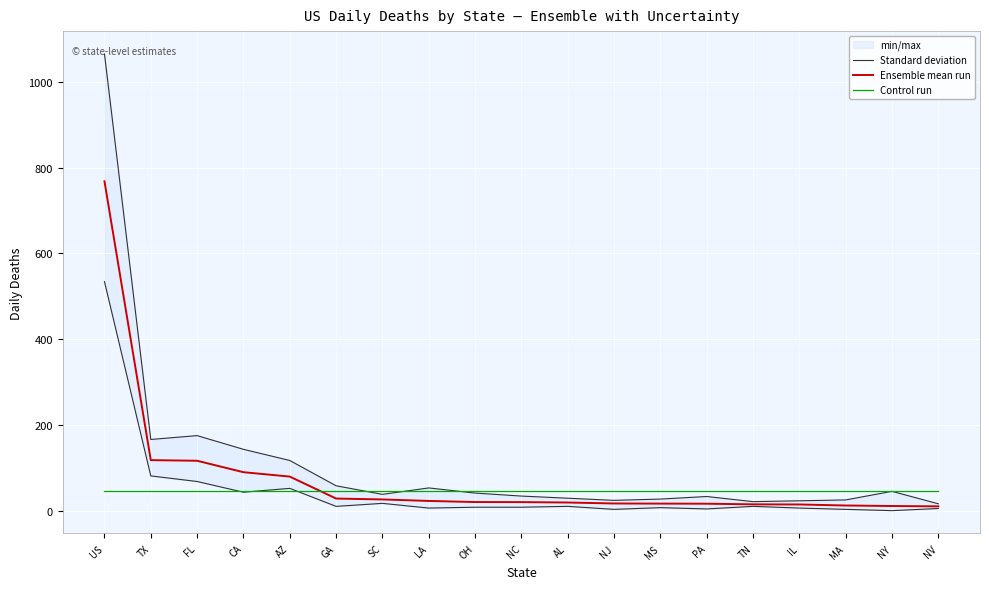

Where is Control run nearest to the value 46?

US